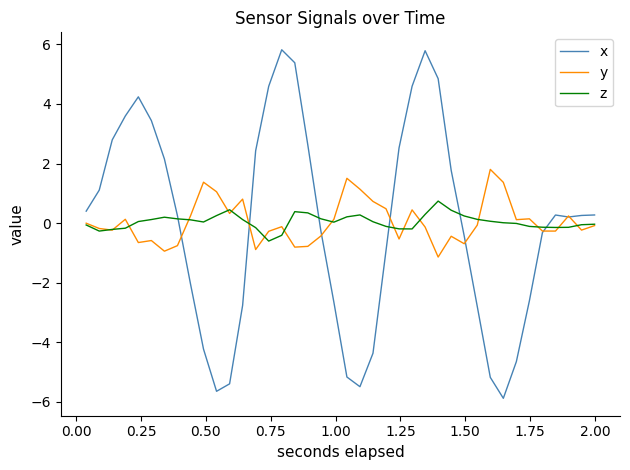

What is the maximum value shown in the chart?

5.8